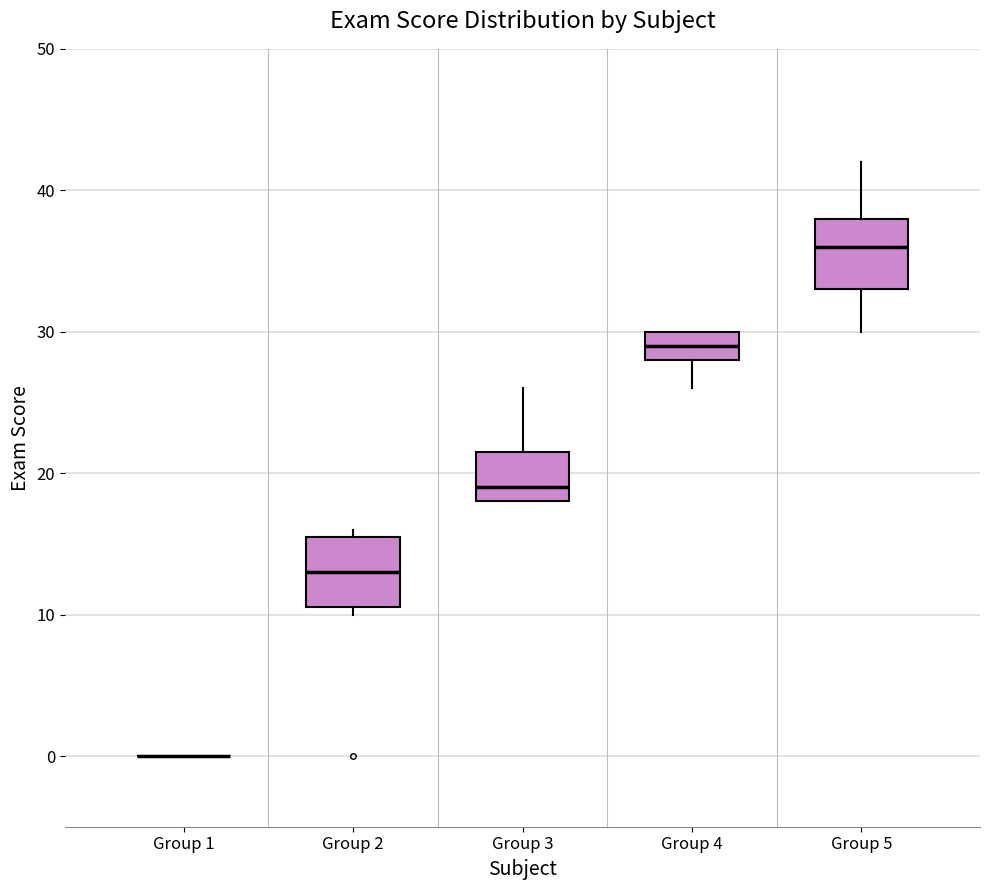

Where does the upper whisker of the box for Group 5 end on the y-axis? The values are not printed on the chart, so give them approximately, as read against the axis.

42